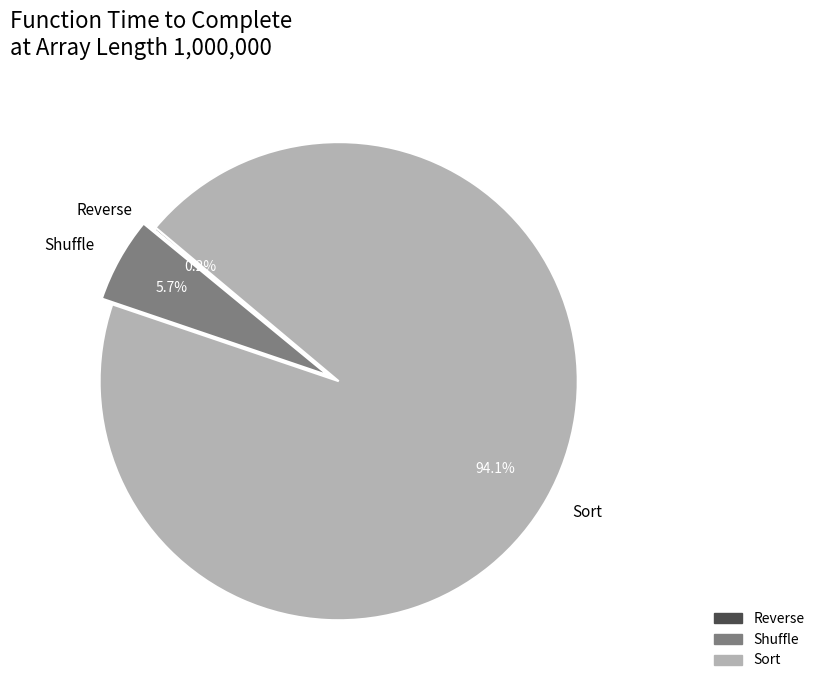

What percentage do Sort and Shuffle together represent?

99.8%